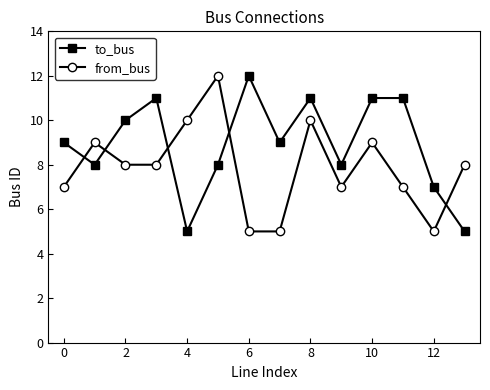

Reading left to right, transcribe all the data shown in this chart.

to_bus: 9	8	10	11	5	8	12	9	11	8	11	11	7	5
from_bus: 7	9	8	8	10	12	5	5	10	7	9	7	5	8